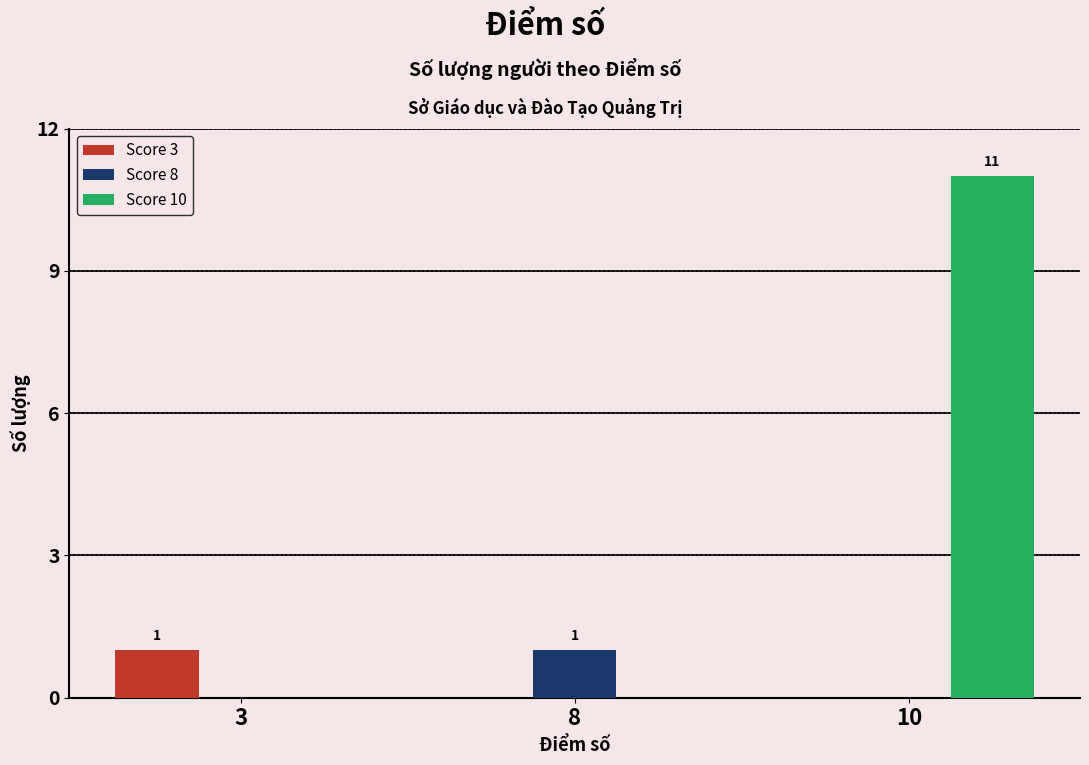

True or false: Score 10 has a value of 4 at 8.

False